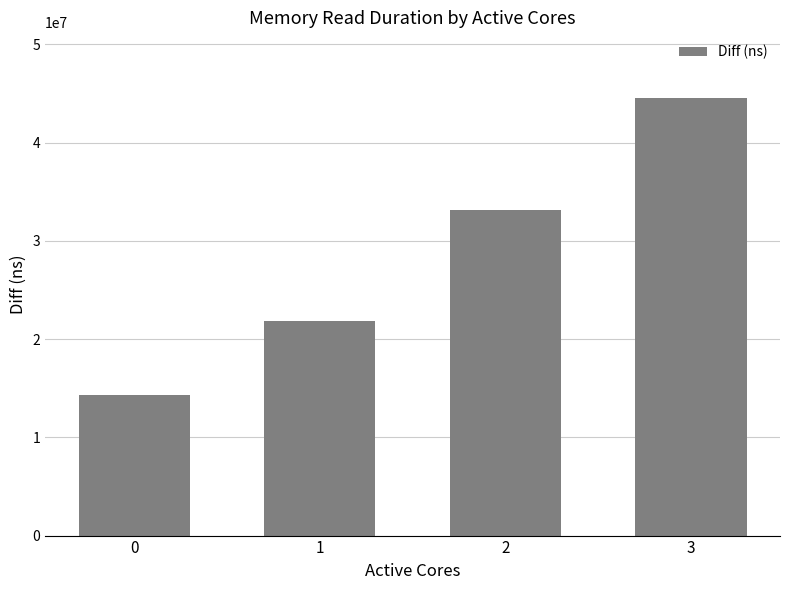

List the labels in order of value, smallest first.

0, 1, 2, 3